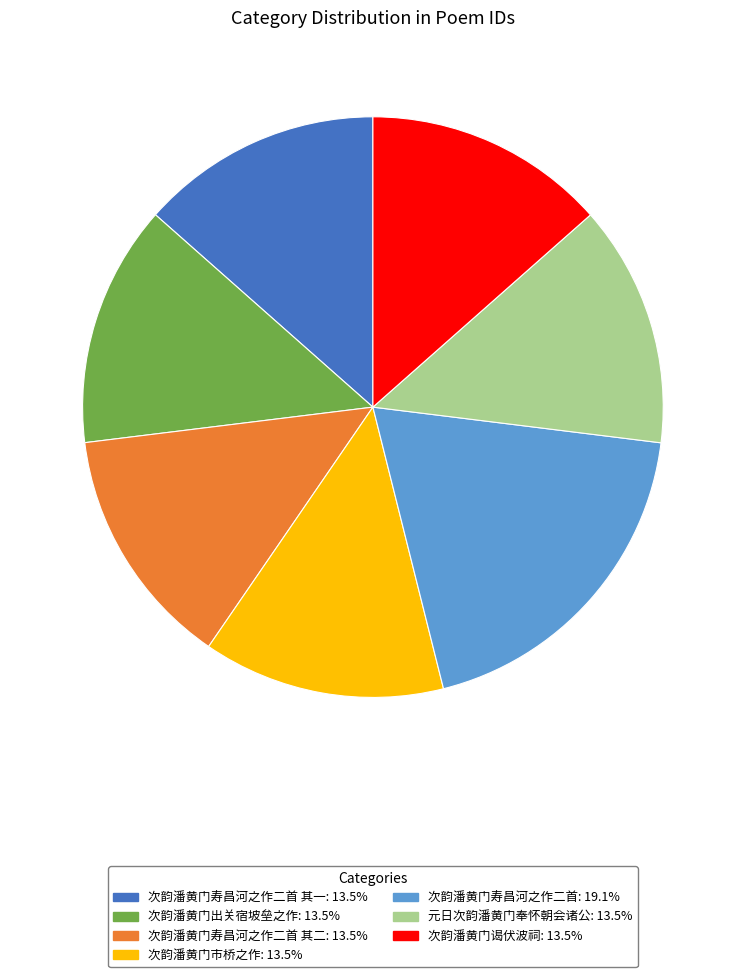

How many slices are in this pie chart?

7